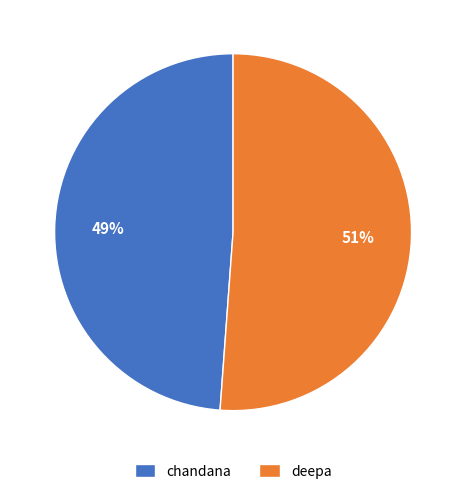

Approximately how many times larger is the value at chandana compared to deepa?

1.0